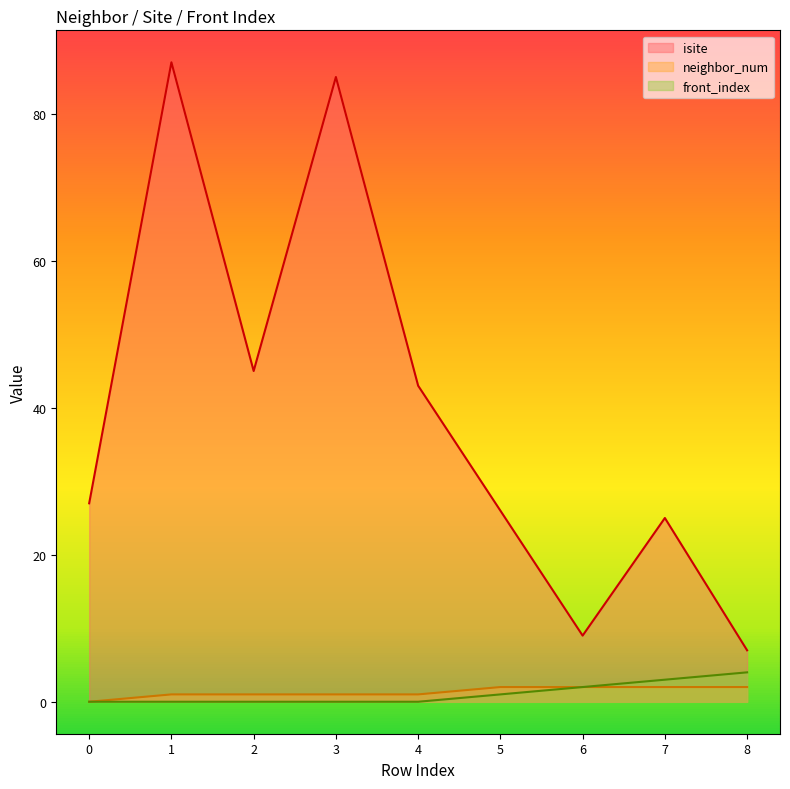

Where is isite nearest to the value 47?

2